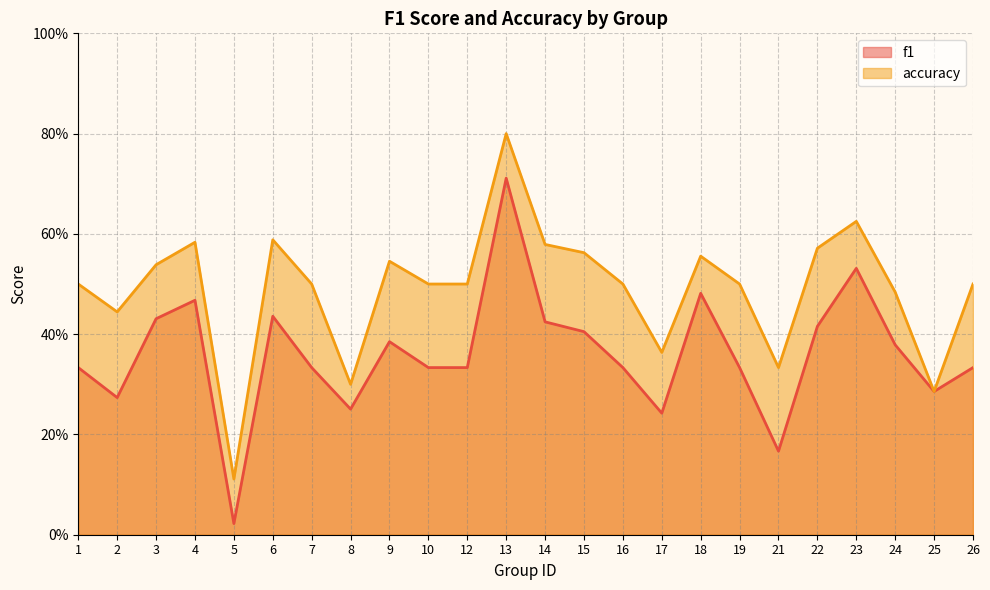

What is the difference between the accuracy values at 1 and 15?

0.1